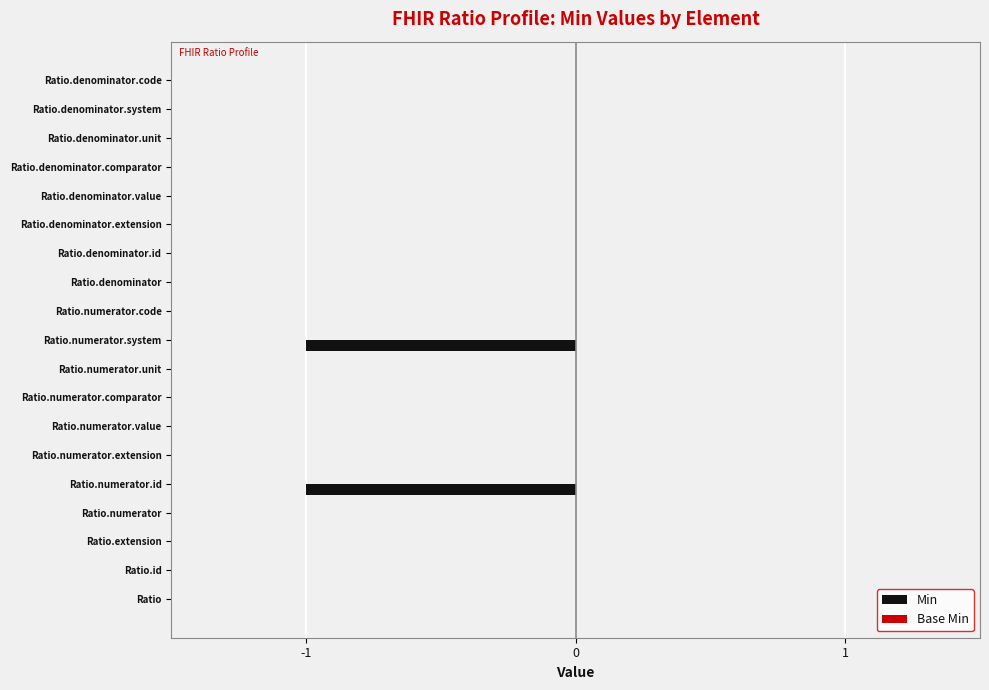

What is the change in value from Ratio.numerator.id to Ratio.denominator.comparator?

+1